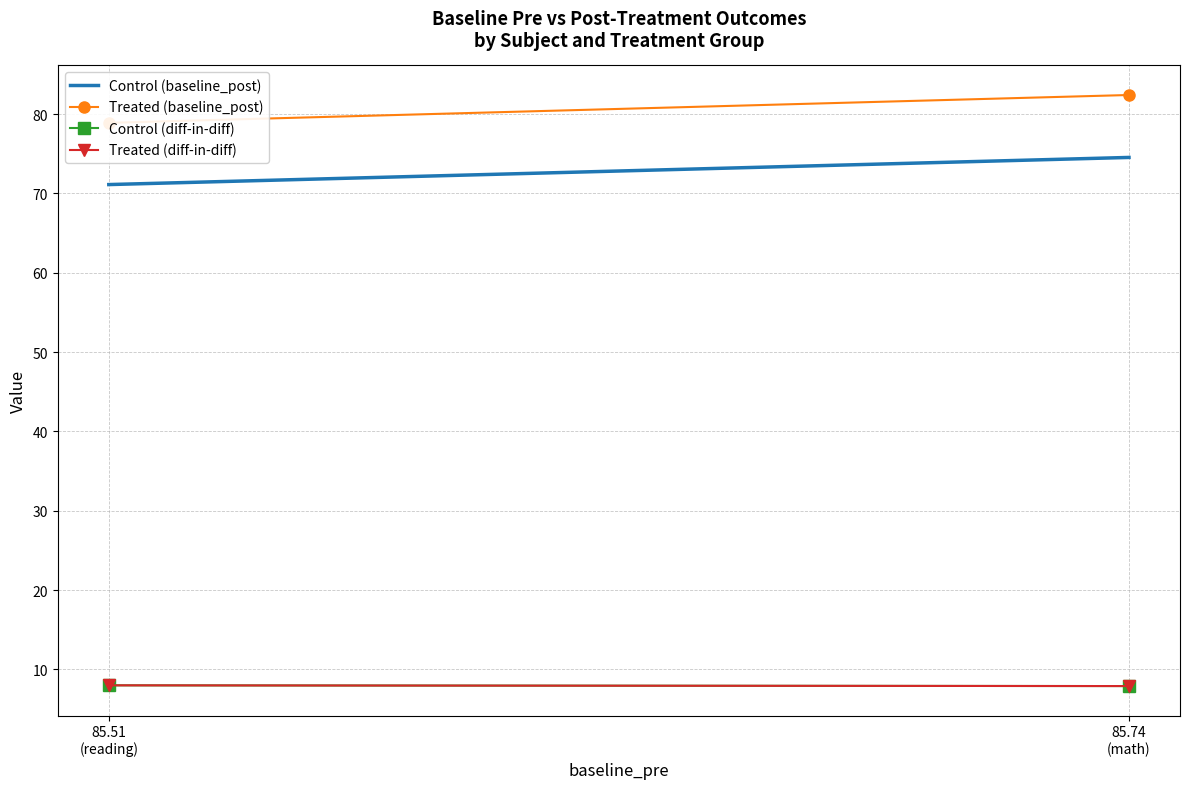

What is the highest value of the Control (diff-in-diff) series?

8.0